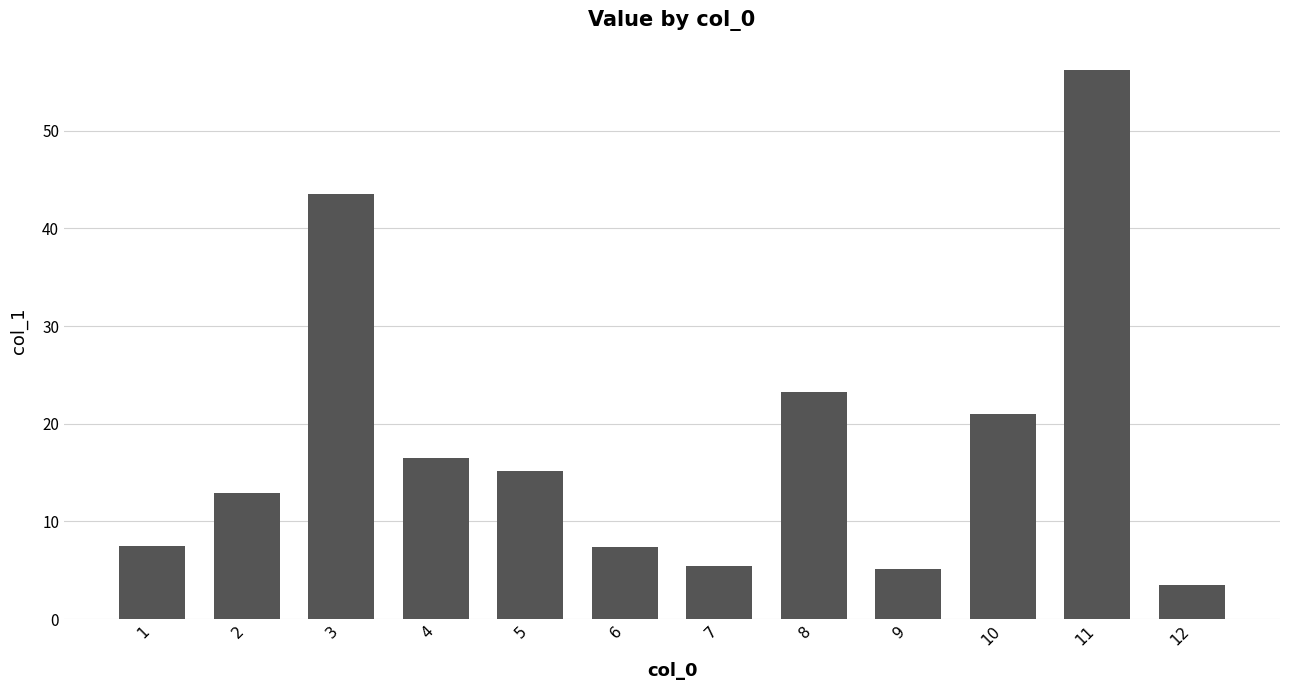

What is the sum of the values at 2 and 3?

56.4